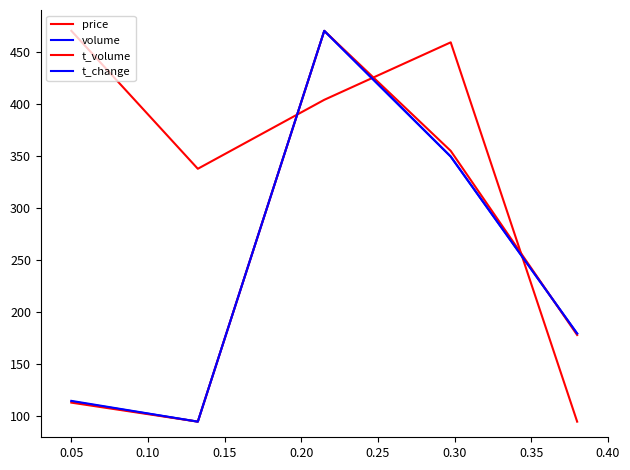

What is the difference between the second highest and second lowest values in the t_volume series?

241.6